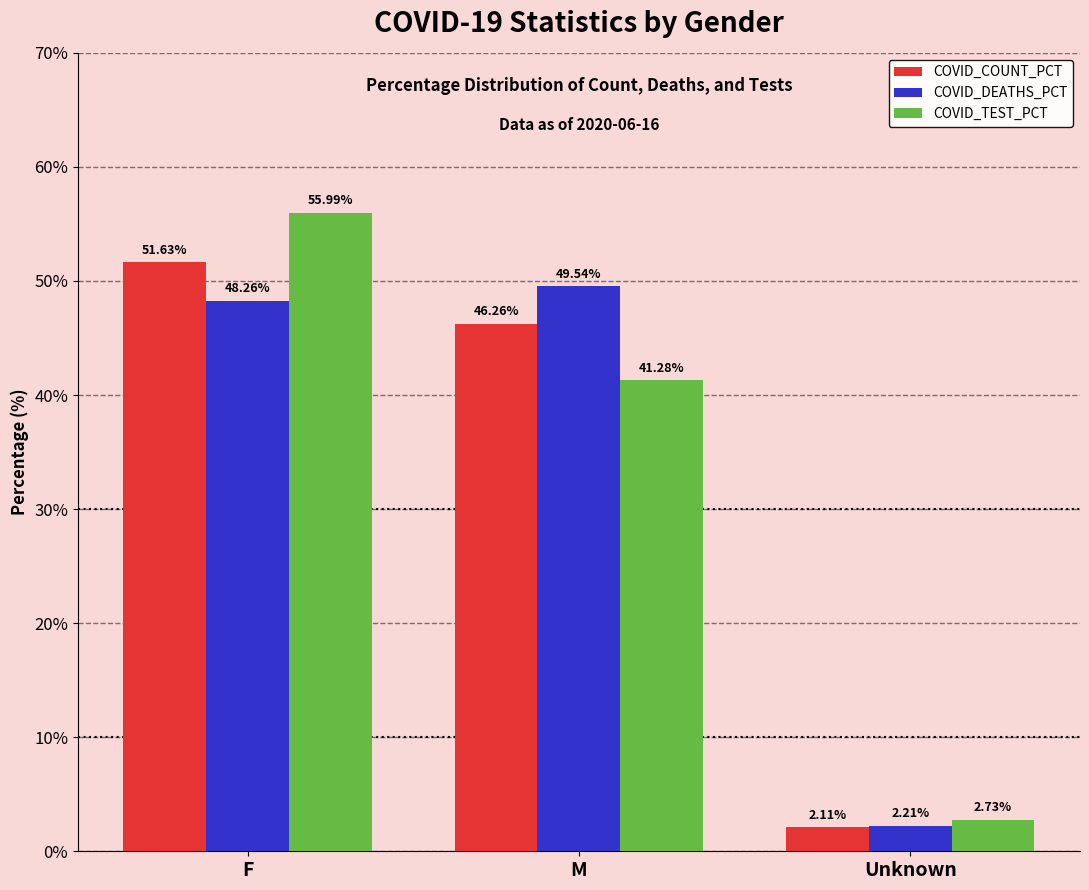

What is the difference between the maximum and minimum values in the COVID_COUNT_PCT series?

49.5